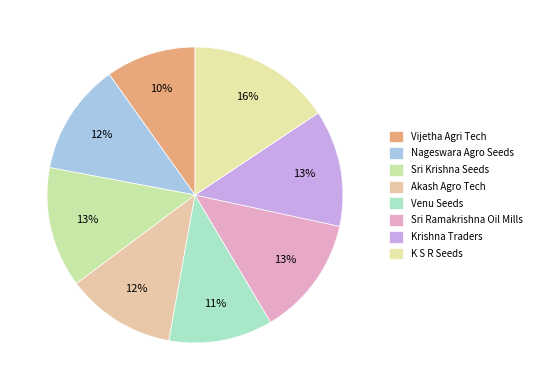

What percentage is the Akash Agro Tech slice, to the nearest percent?

12%